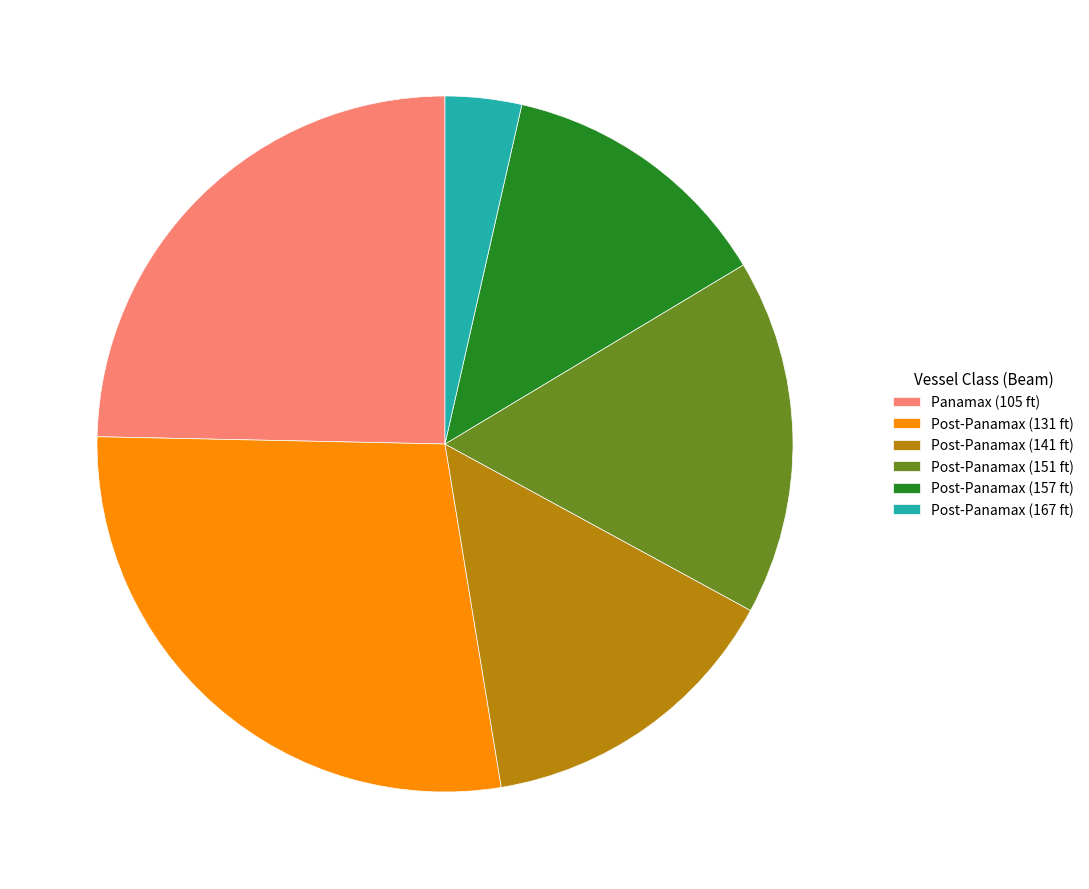

Which slice is the smallest?

Post-Panamax (167 ft)